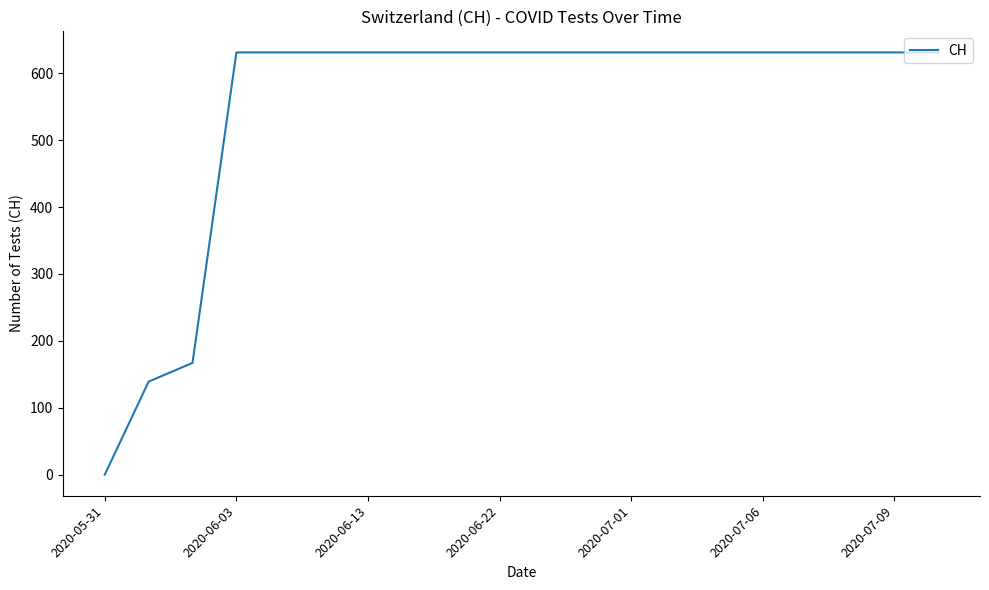

What is the sum of all values?

11033